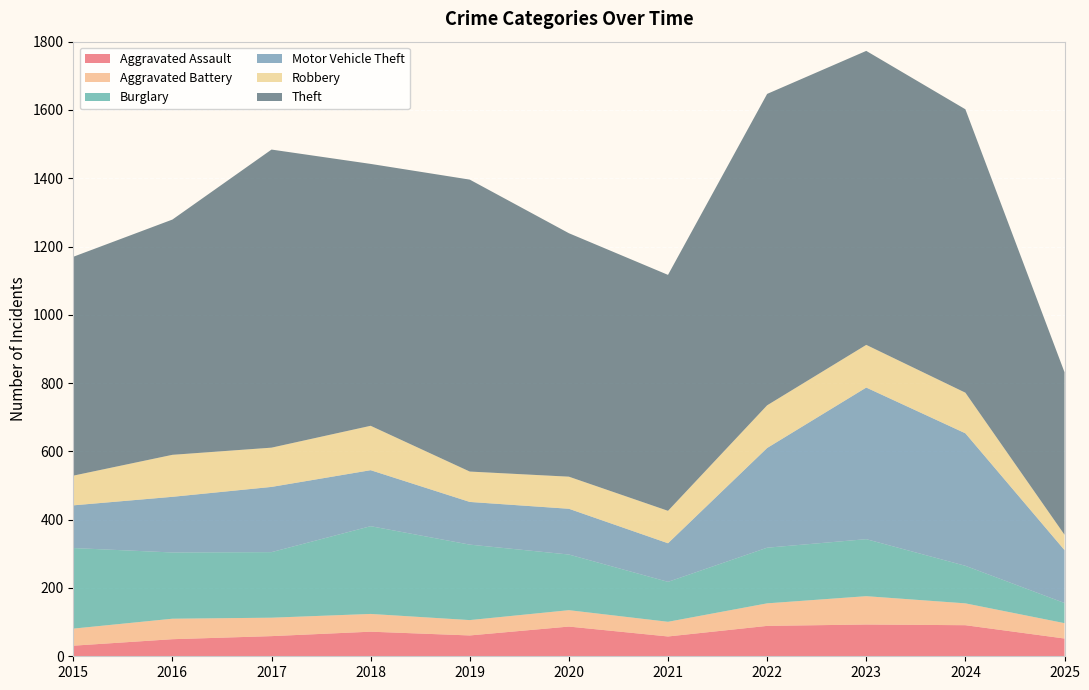

Reading left to right, what are all the values shown in this chart?

Aggravated Assault: 2015=31	2016=50	2017=59	2018=72	2019=61	2020=87	2021=58	2022=89	2023=93	2024=91	2025=52
Aggravated Battery: 2015=50	2016=60	2017=54	2018=52	2019=45	2020=48	2021=43	2022=66	2023=83	2024=64	2025=45
Burglary: 2015=236	2016=194	2017=192	2018=257	2019=221	2020=163	2021=117	2022=163	2023=167	2024=110	2025=59
Motor Vehicle Theft: 2015=125	2016=163	2017=191	2018=164	2019=125	2020=134	2021=113	2022=292	2023=444	2024=388	2025=155
Robbery: 2015=87	2016=123	2017=115	2018=130	2019=89	2020=94	2021=95	2022=125	2023=125	2024=119	2025=45
Theft: 2015=641	2016=689	2017=873	2018=767	2019=855	2020=713	2021=691	2022=912	2023=861	2024=830	2025=476